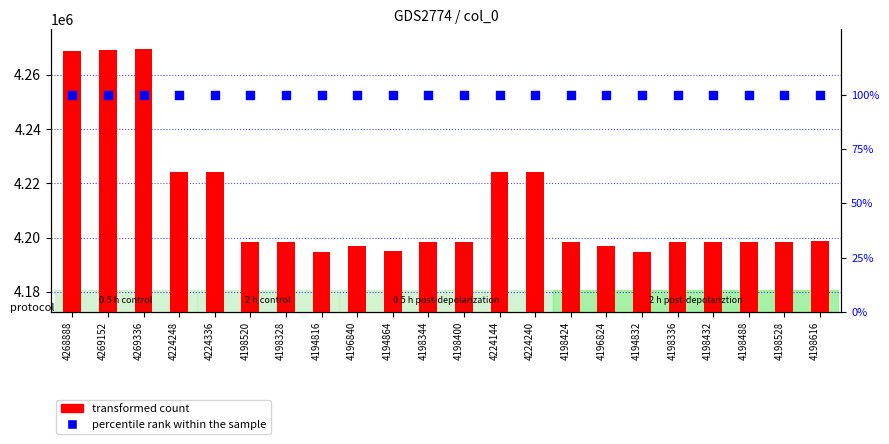

Which series reaches the maximum Y coordinate?

transformed count